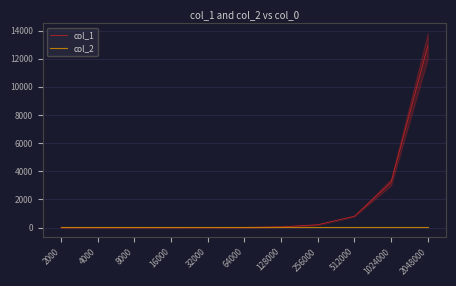

Read the col_2 value at 32000.

11.6